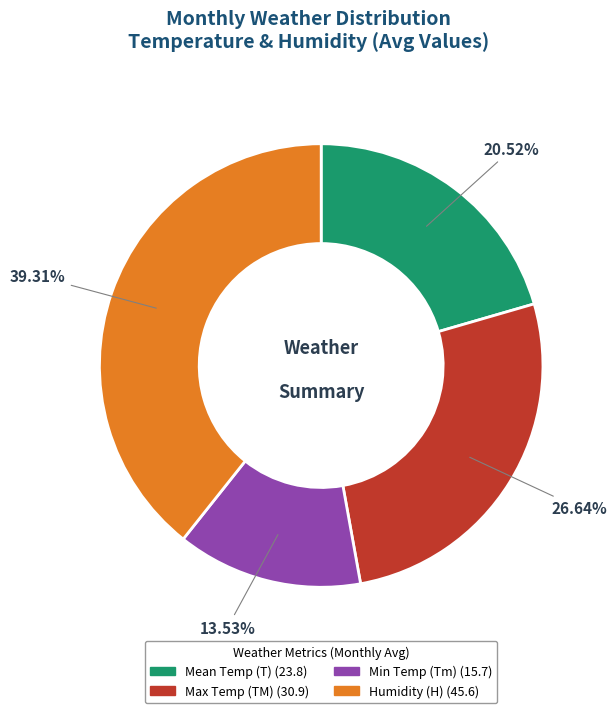

Is there a majority slice in this chart?

No